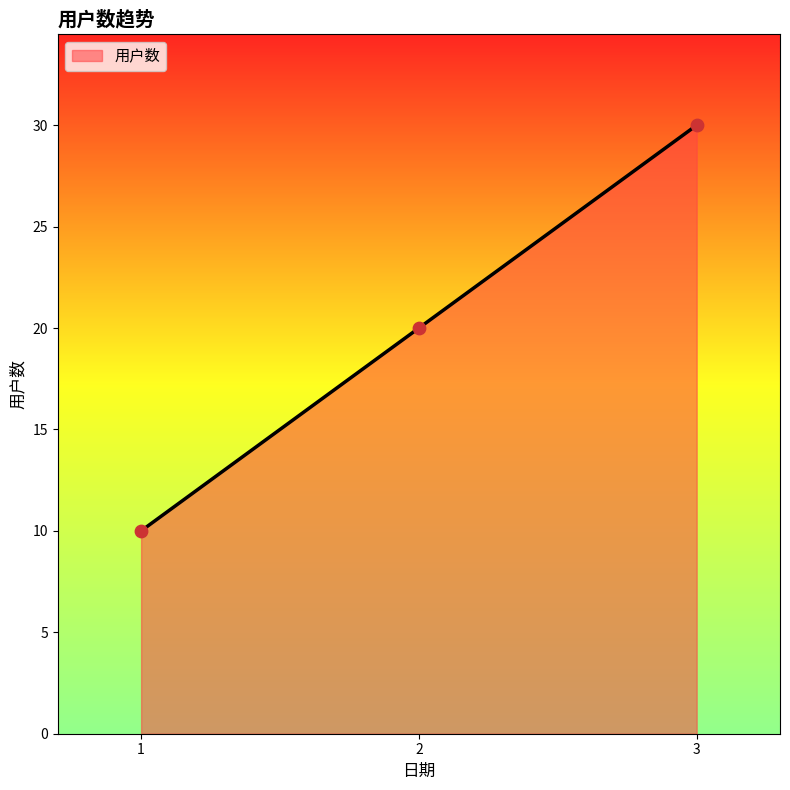

What is the ratio of the value at 2 to the value at 3?

0.7